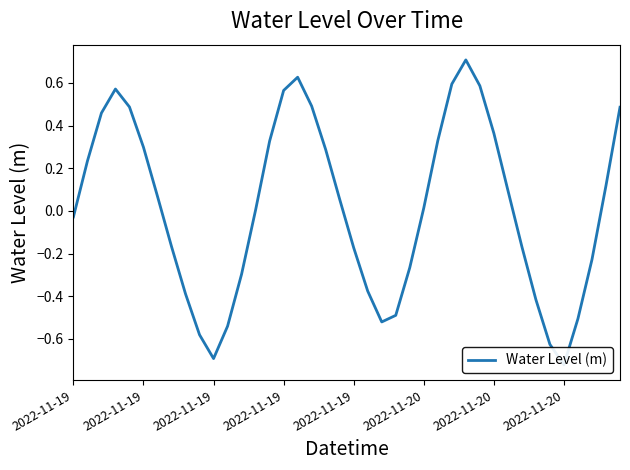

Read the value at 29.

0.6